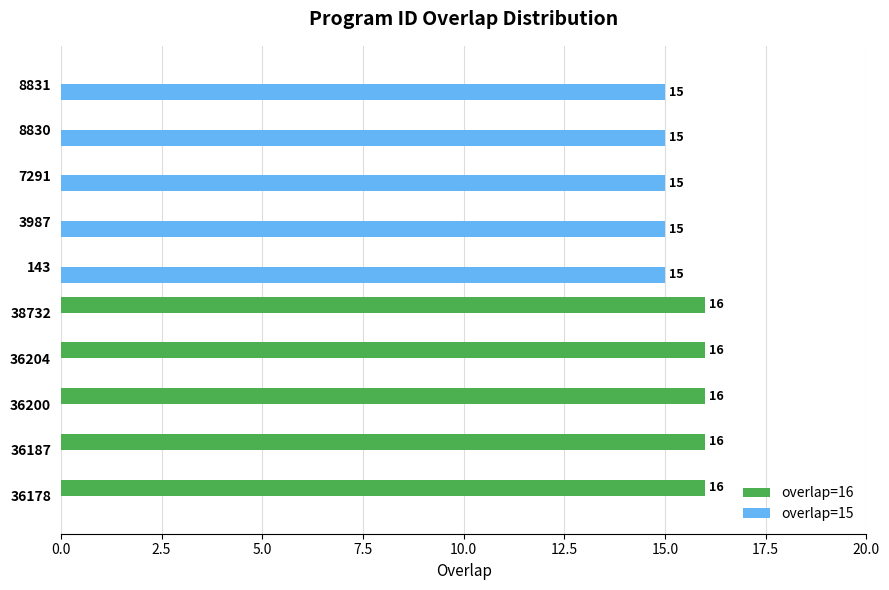

What is the average value of the overlap=16 series?

8